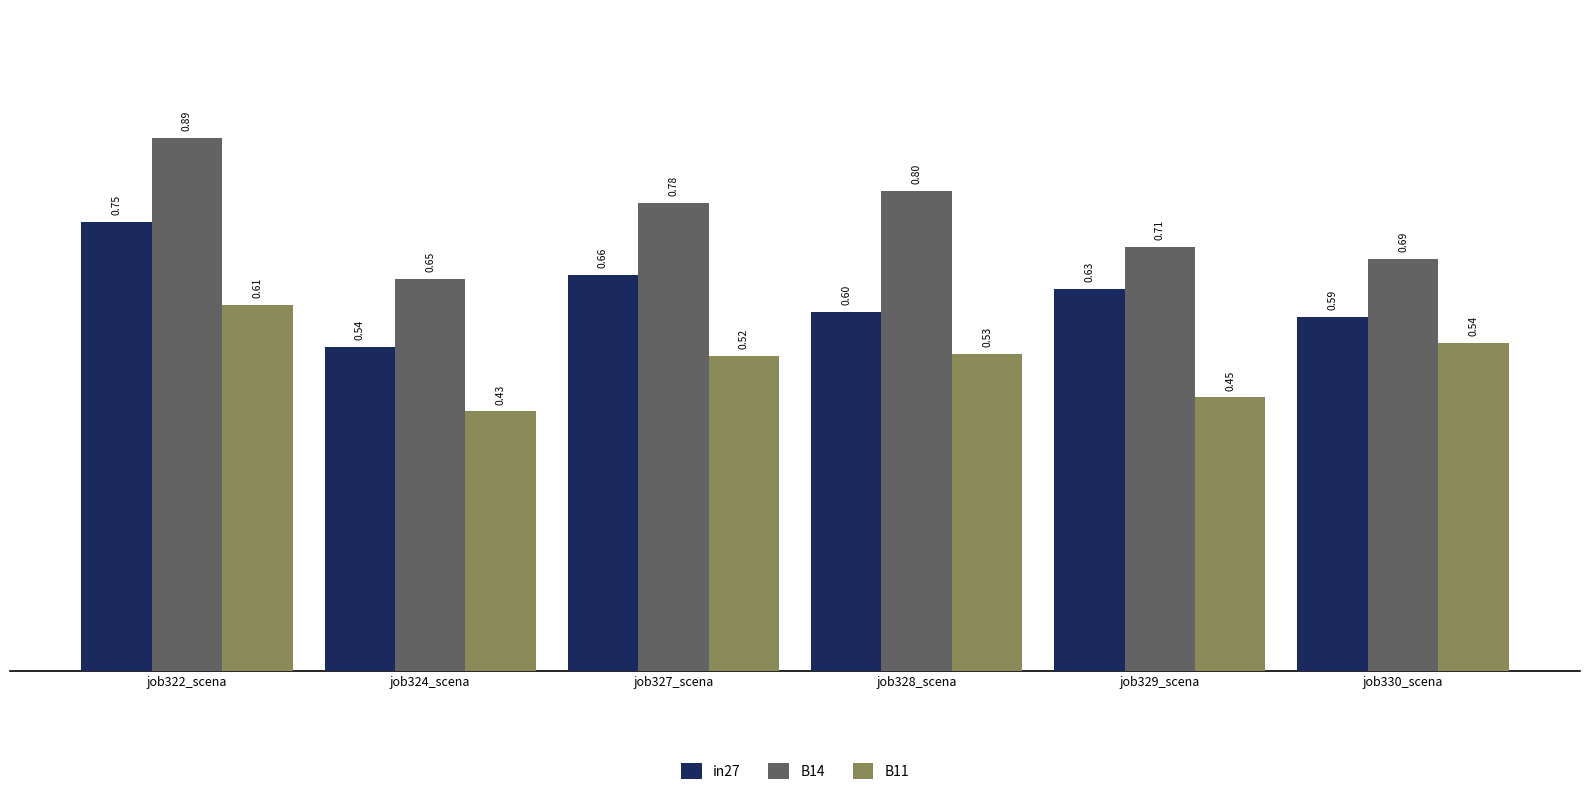

At which label is B11 closest to 0?

job324_scena